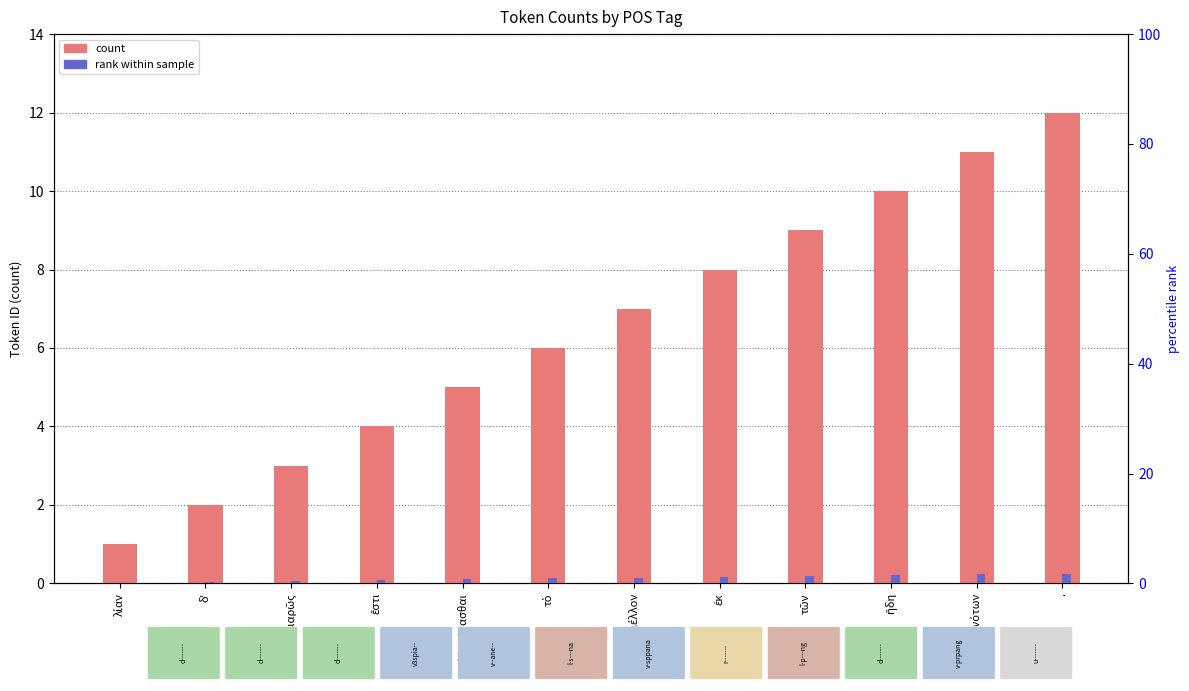

Rank the series by their average value, from highest to lowest.

count, rank within sample